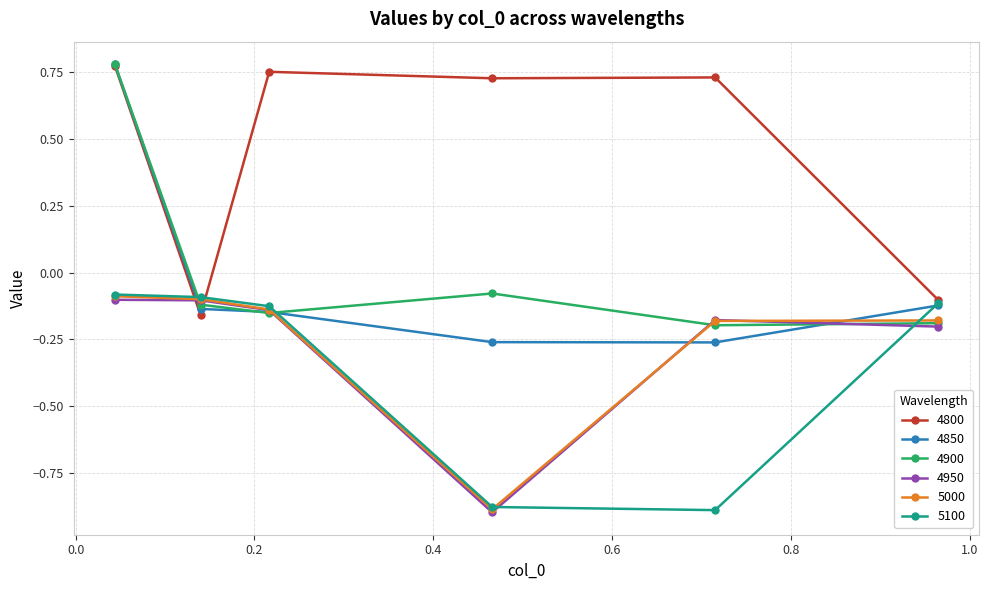

Which series has the largest total across all categories?

4800